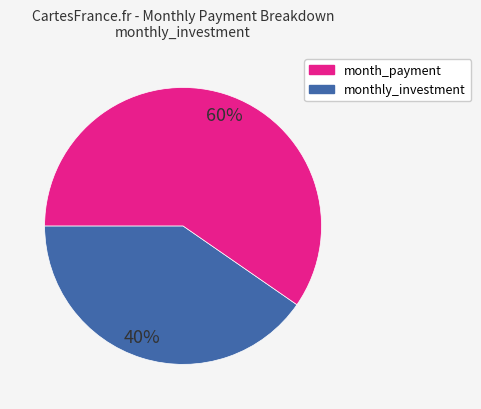

Does any single category account for the majority?

Yes